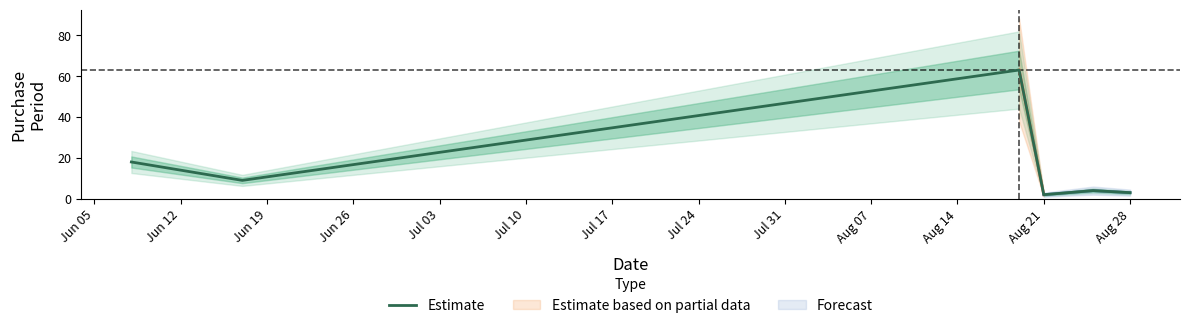

What is the average value?

16